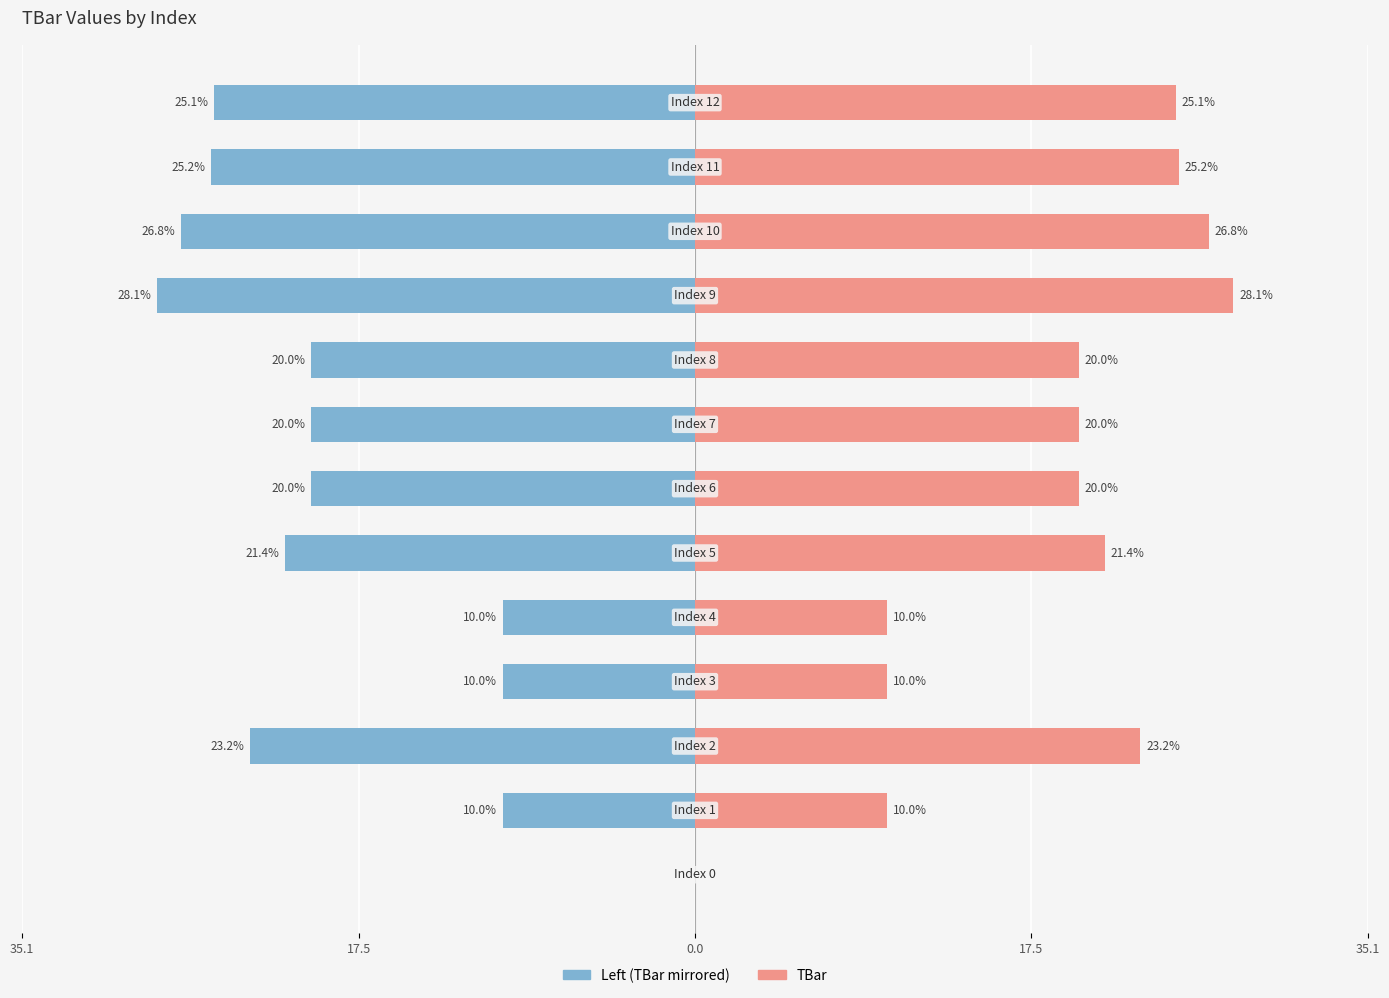

Rank the series by their maximum value, from lowest to highest.

Left (TBar mirrored), TBar